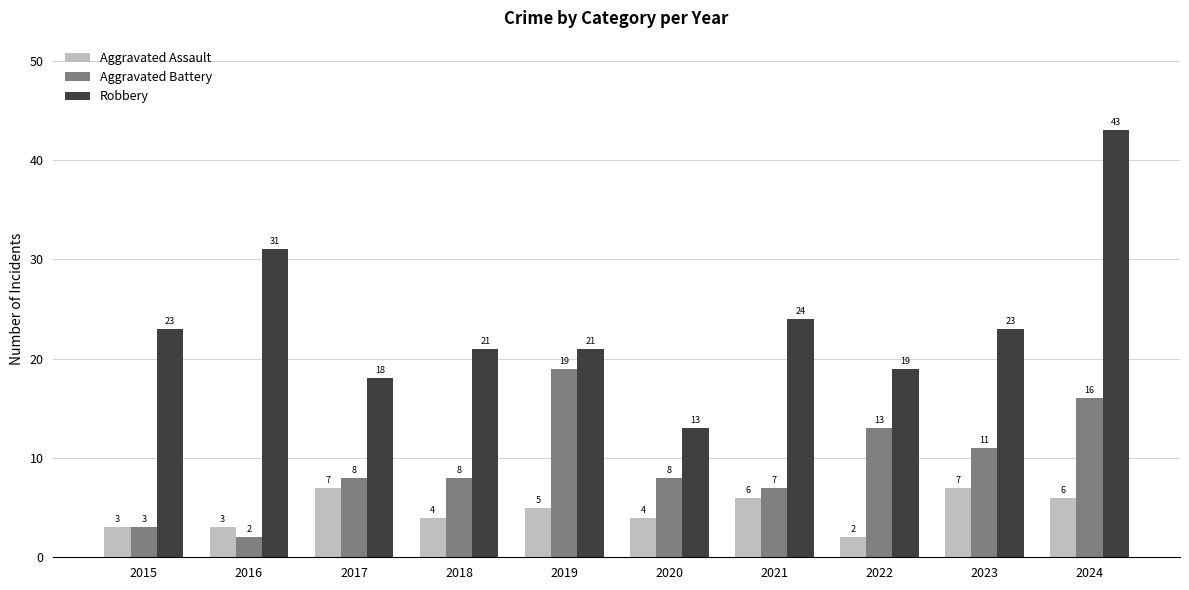

Count the number of categories in the chart.

10